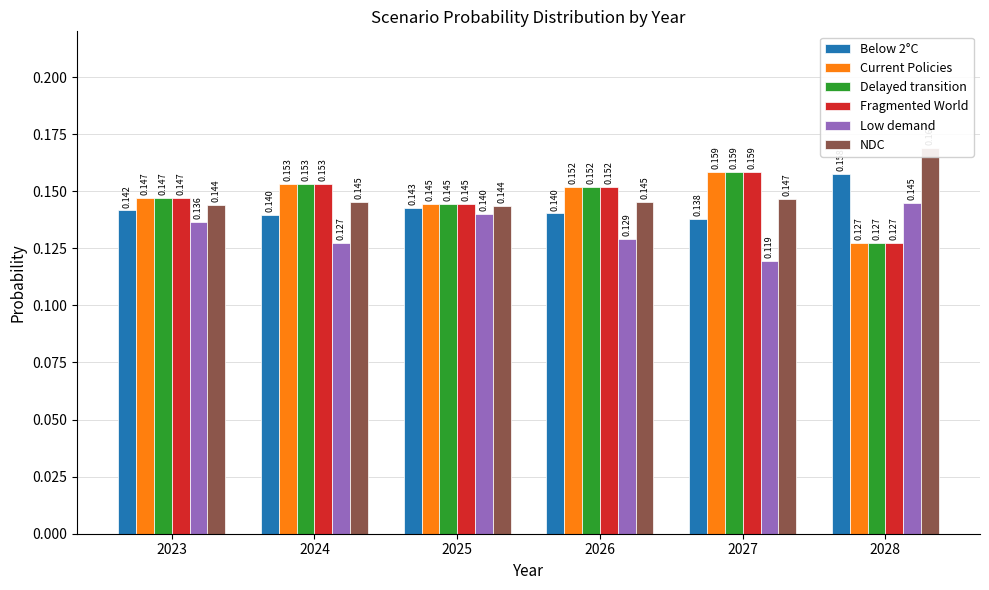

What is the total value across all series at 2027?

0.9